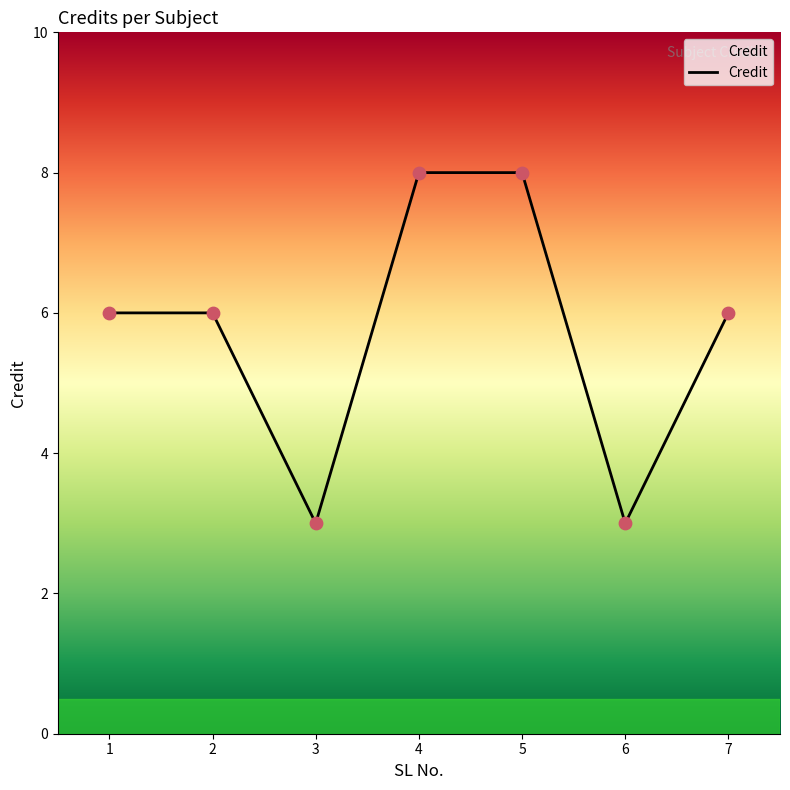

Approximately how many times larger is the value at 3 compared to 5?

0.4